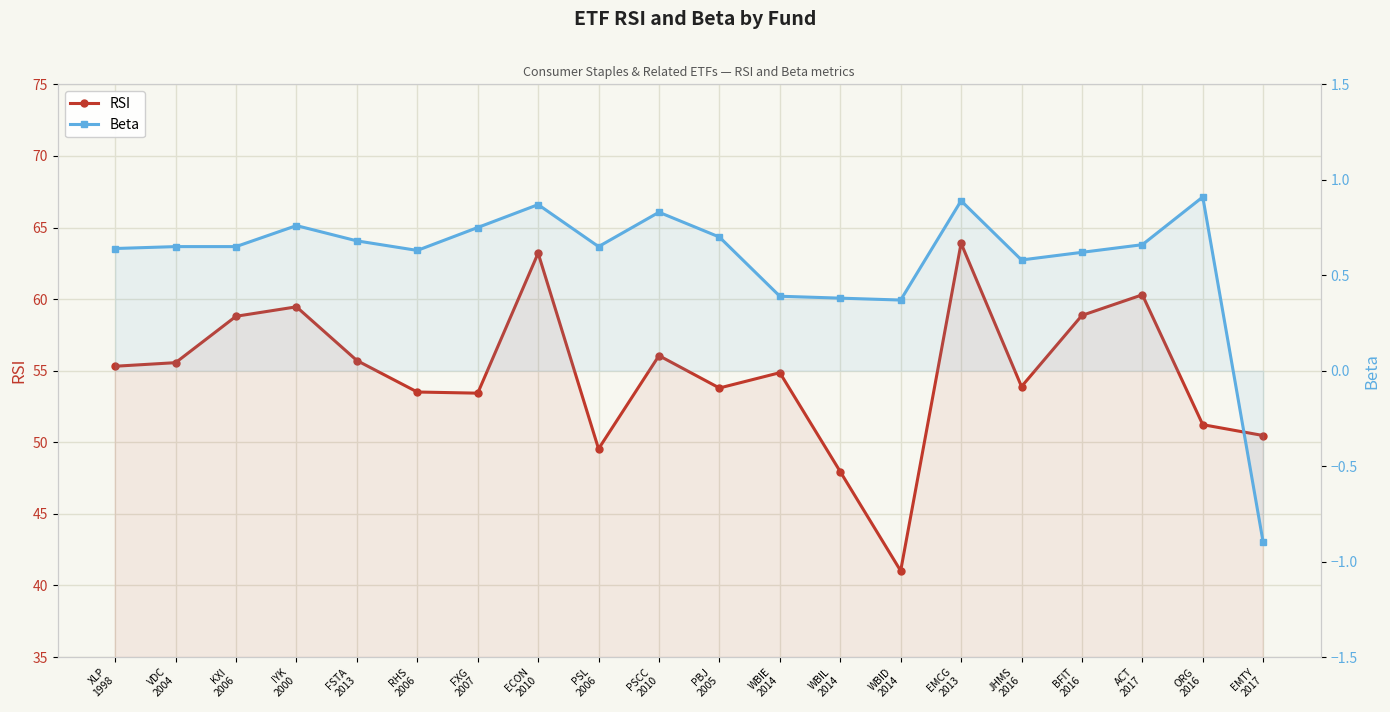

At how many categories does at least one series exceed 29?

20